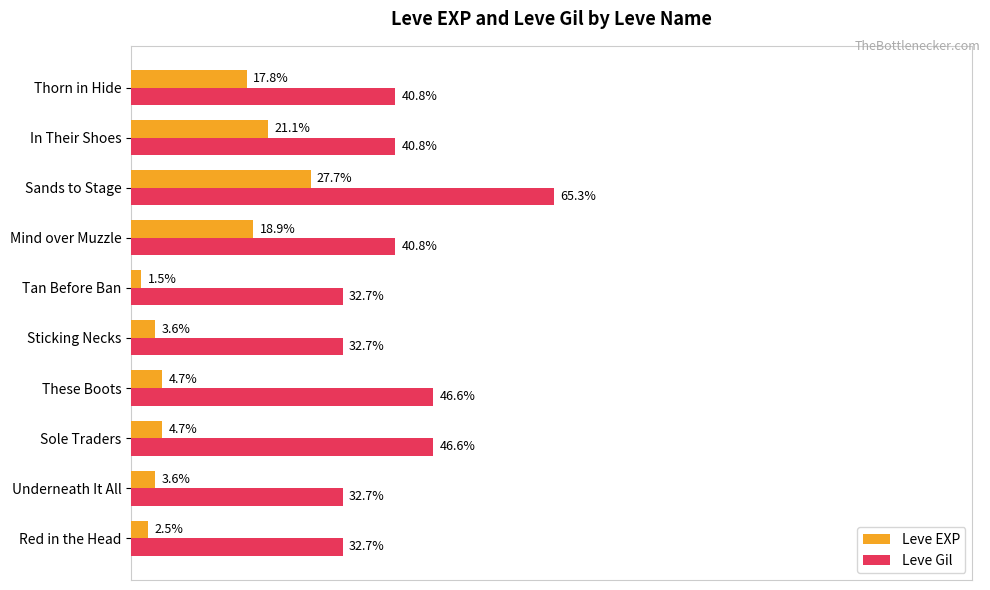

At which category is the sum across all series the highest?

Sands to Stage